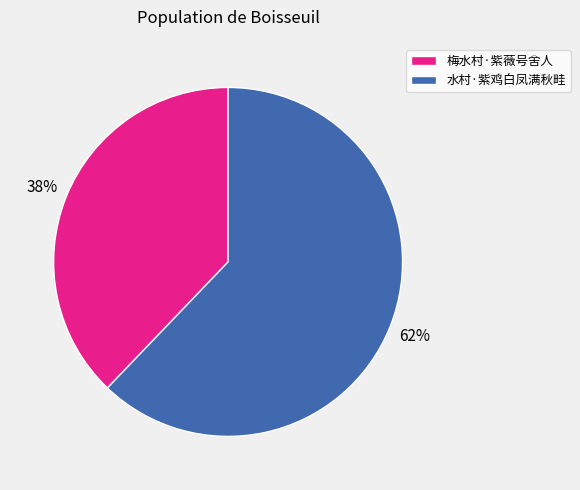

True or false: 水村·紫鸡白凤满秋畦 accounts for 74% of the total.

False